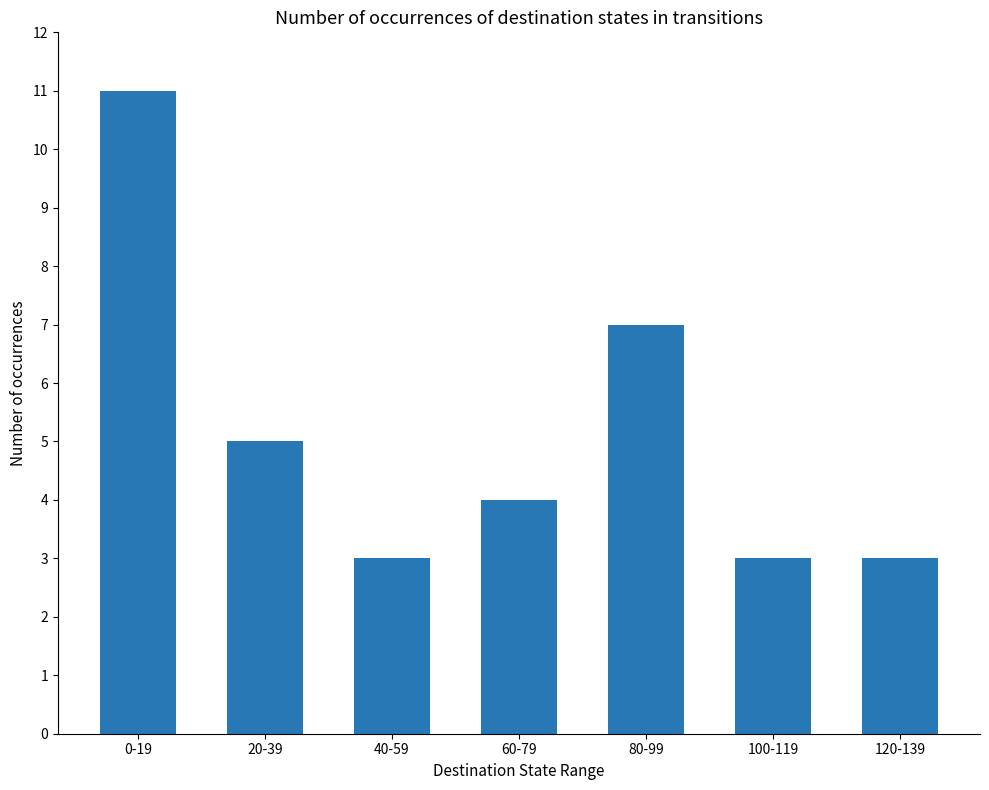

Reading left to right, list all the values displayed in this chart.

11	5	3	4	7	3	3